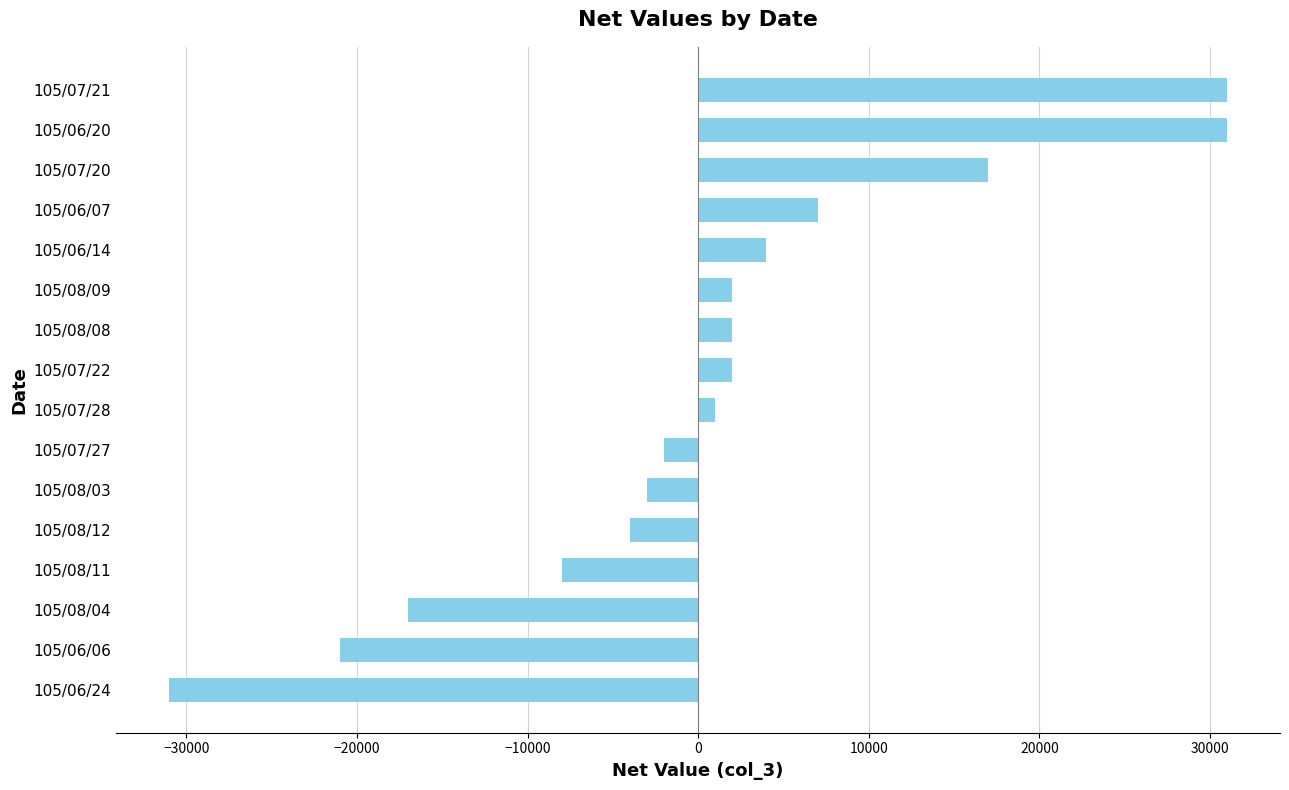

Between 105/06/20 and 105/07/22, which is larger?

105/06/20